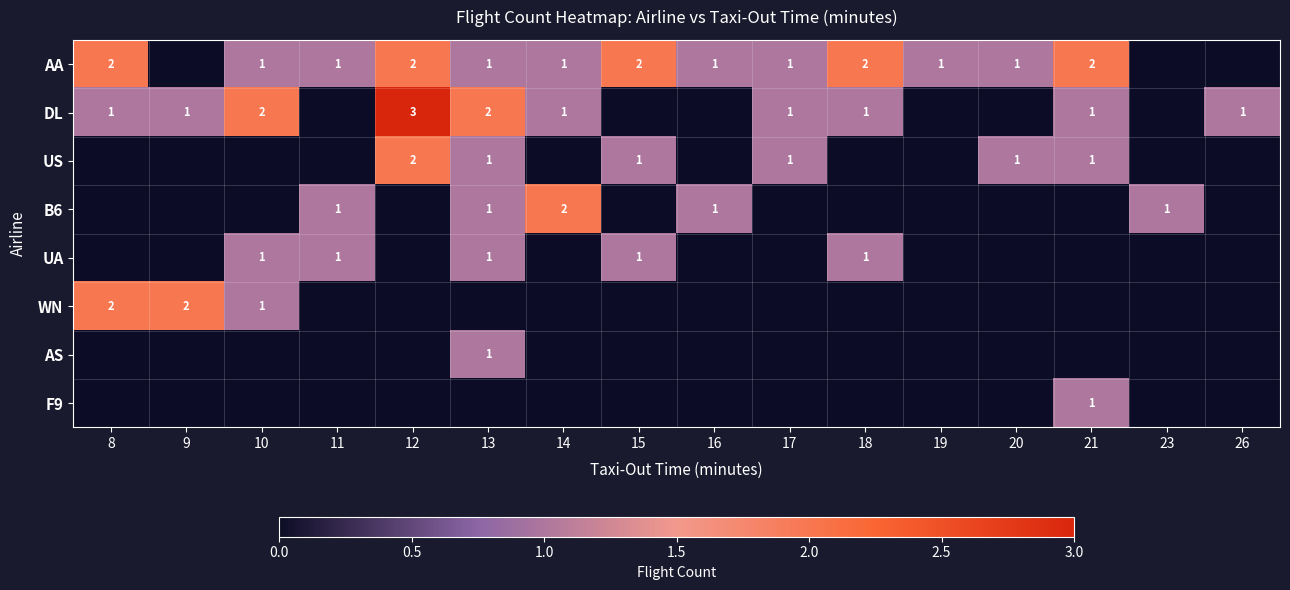

What is the total value across all series at 26?

1